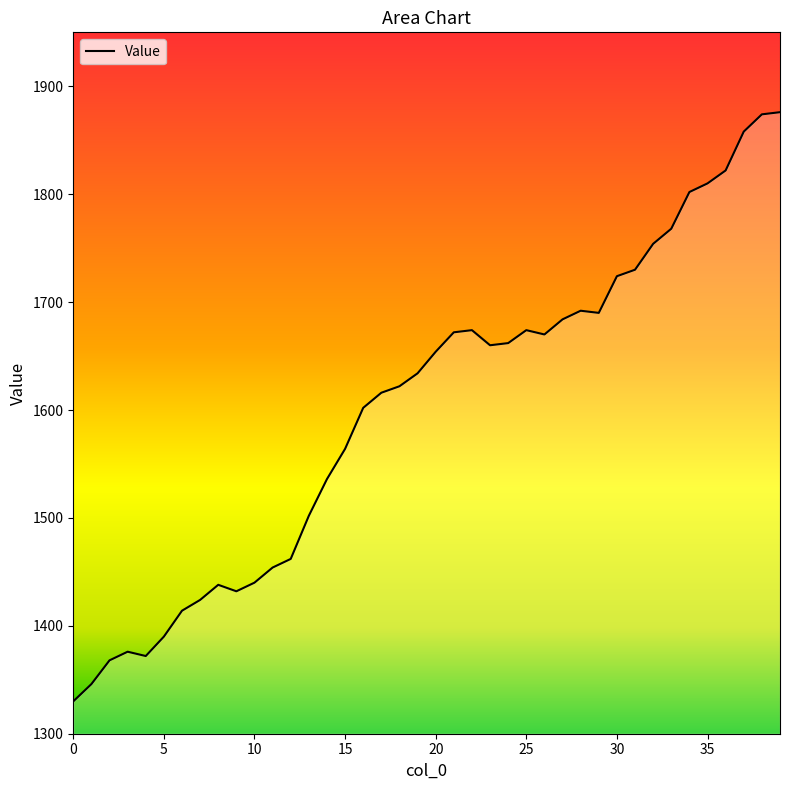

Is it true that the value at 24 is 2476?

False